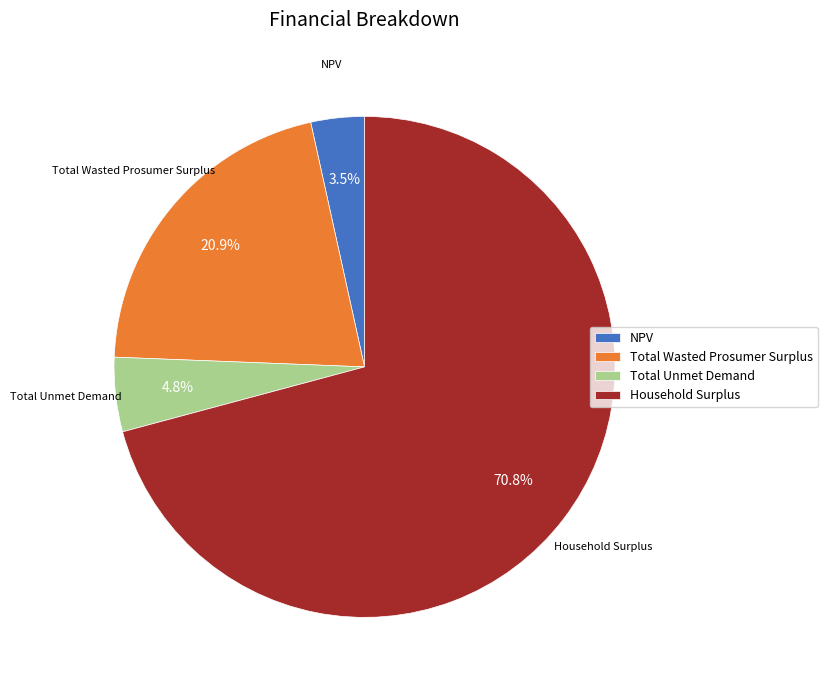

Between Household Surplus and Total Wasted Prosumer Surplus, which is larger?

Household Surplus